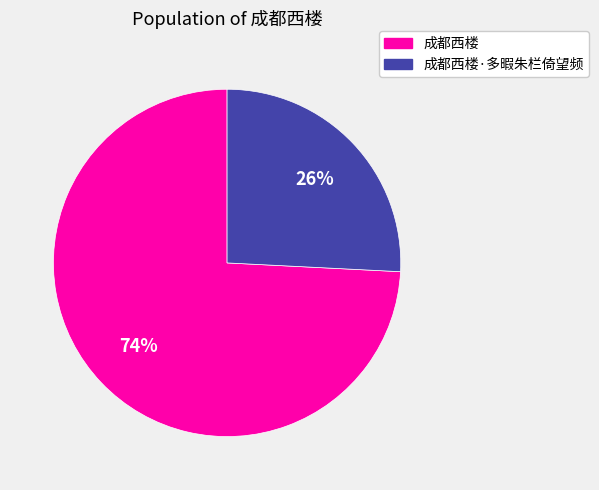

To the nearest percent, what percentage of the pie is 成都西楼·多暇朱栏倚望频?

26%